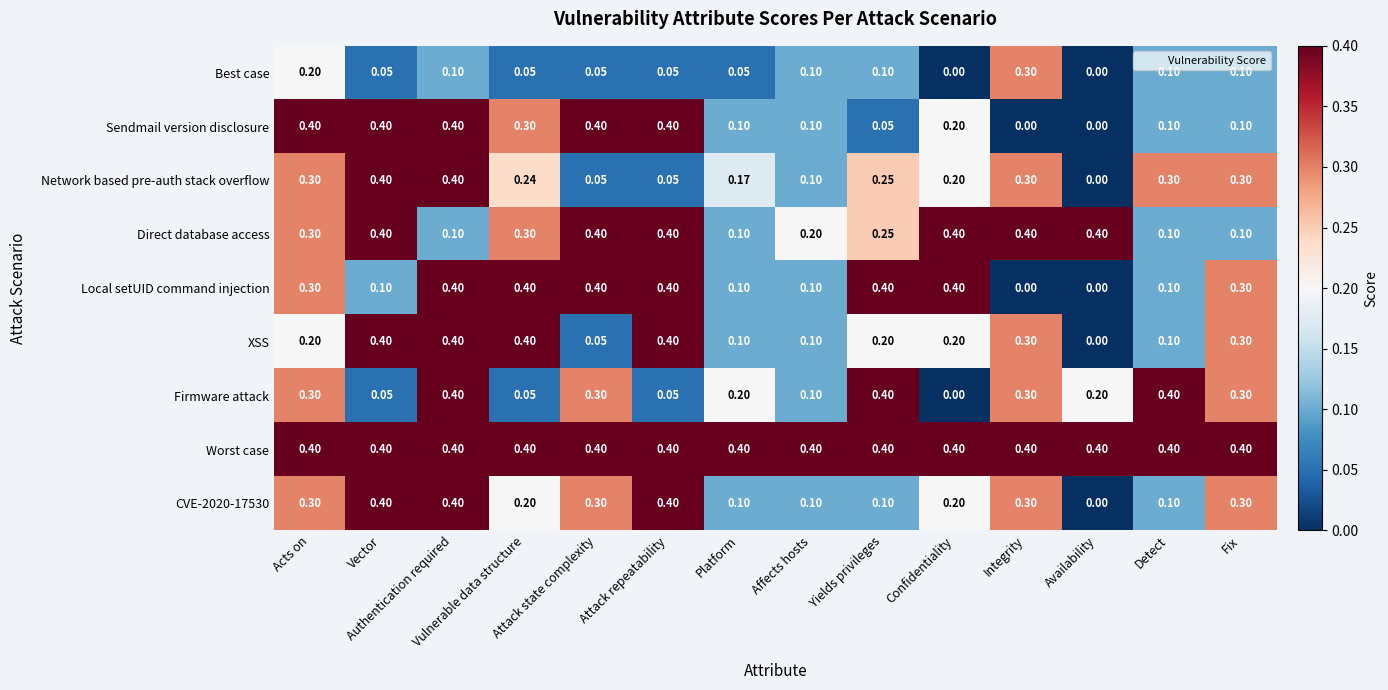

What is the greatest value displayed?

0.4